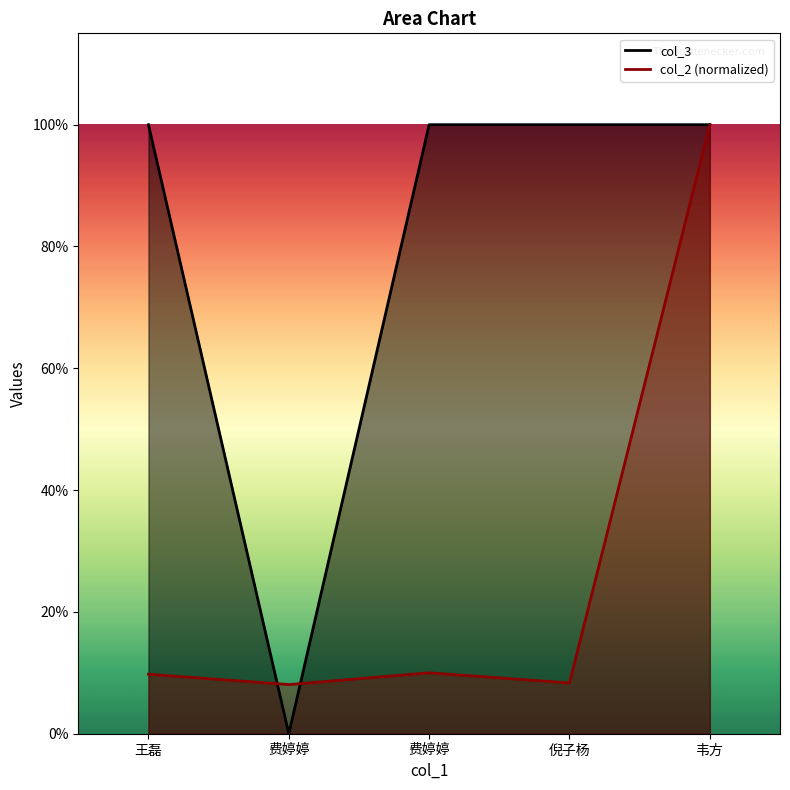

What is the difference between the highest and lowest values at 倪子杨?

0.9